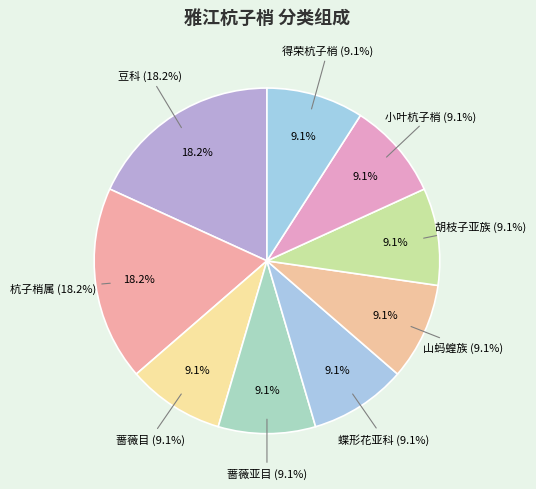

How much of the chart is everything except 蝶形花亚科?

90.9%